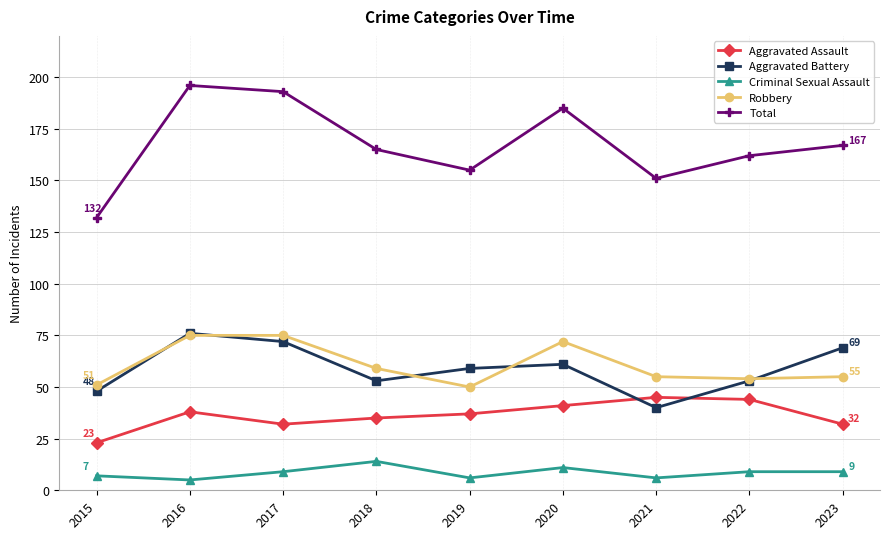

Read the Criminal Sexual Assault value at 2023.

9